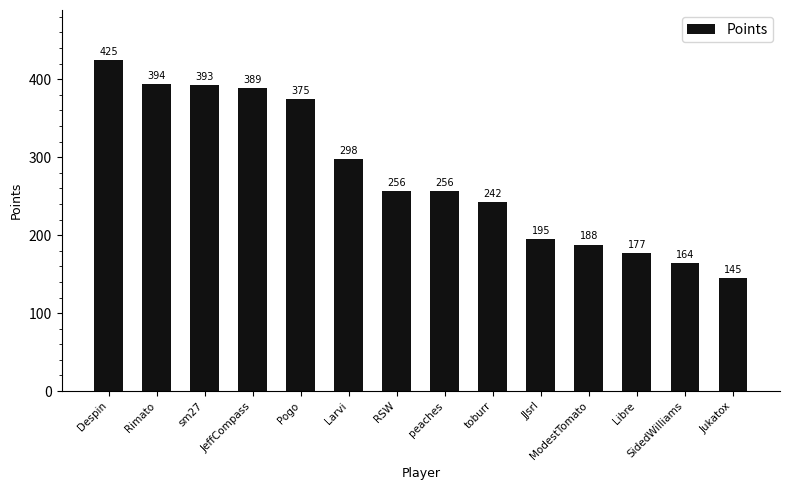

What is the value of the 14th bar from the left?

145